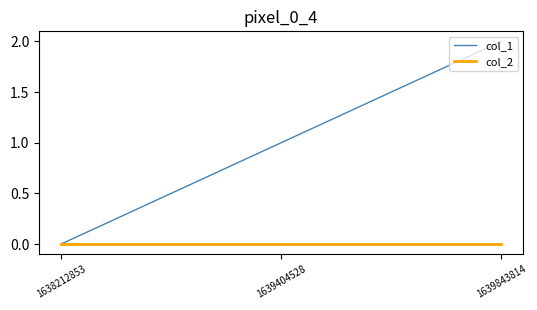

At which category does the chart reach its peak across all series?

1639843814